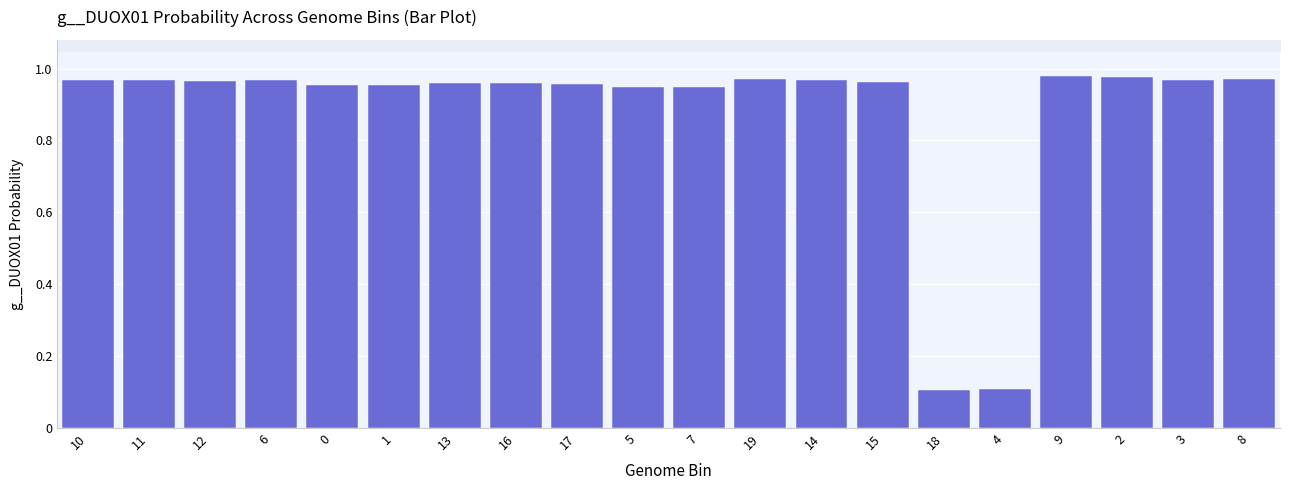

What is the sum of the values at 10 and 5?

1.9